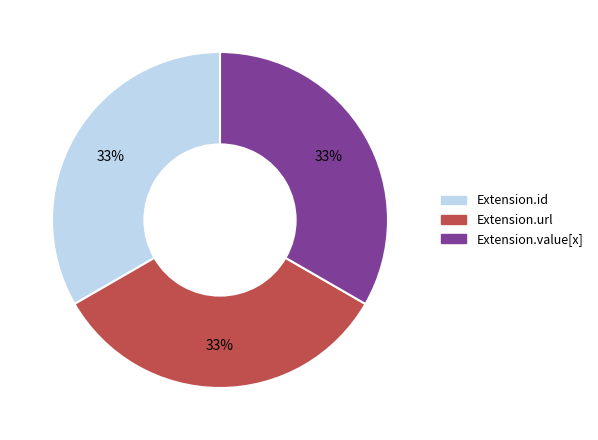

Does any single category account for the majority?

No